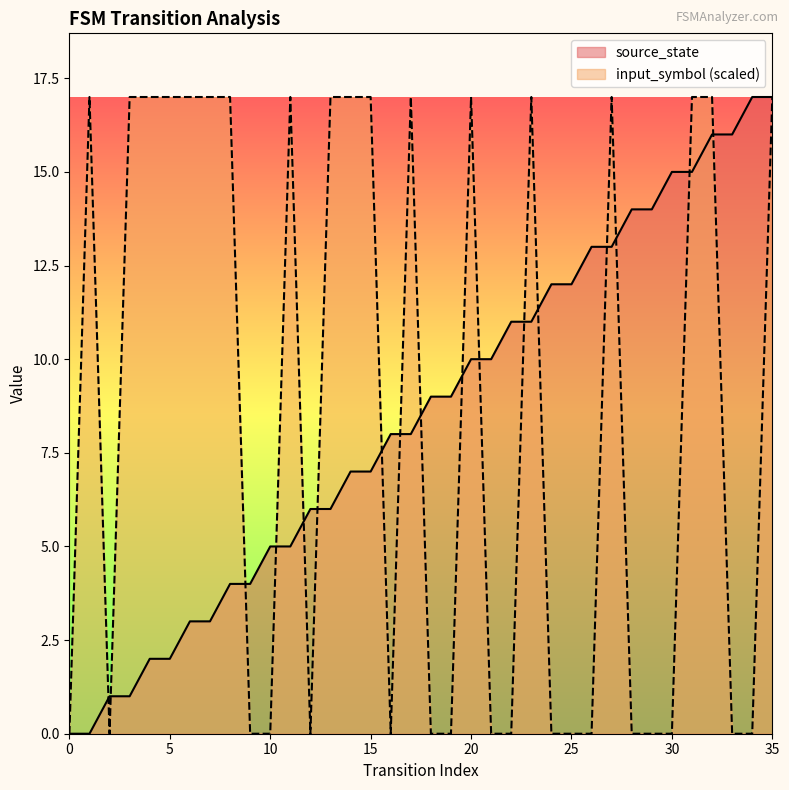

What is the difference between the highest and lowest values at 22?

11